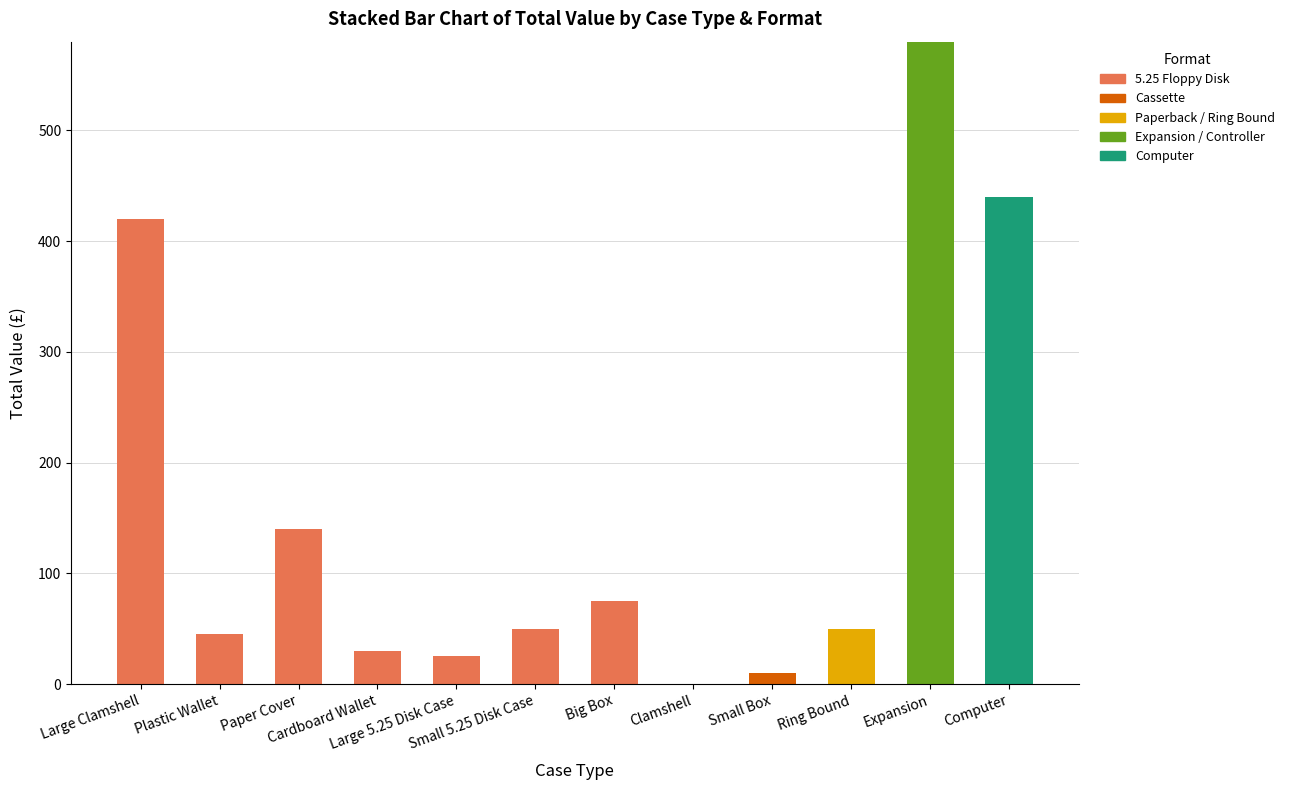

Count the number of categories in the chart.

12